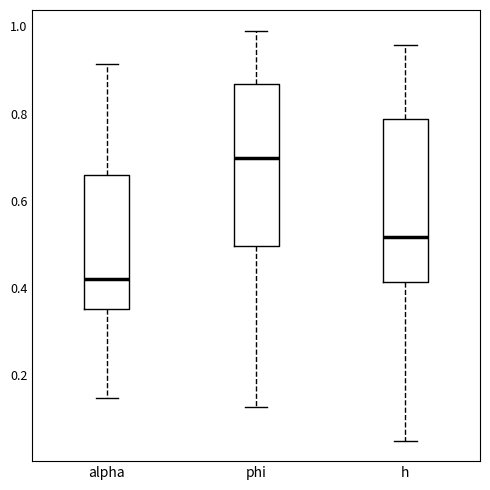

Reading left to right, read every box against the y-axis: the position of its median line, the range the box covers, and the ends of its whiskers. The values are not printed on the chart, so give them approximately, as read against the axis.

alpha: median 0.42, box 0.36 to 0.66, whiskers 0.14 to 0.92
phi: median 0.70, box 0.50 to 0.86, whiskers 0.12 to 1.00
h: median 0.52, box 0.42 to 0.78, whiskers 0.06 to 0.96